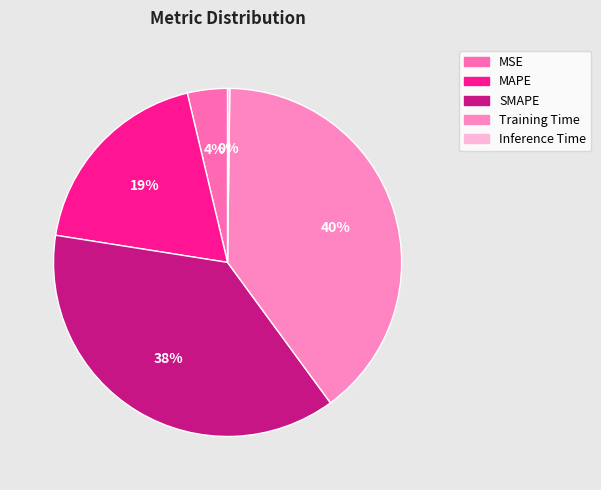

Which slice is the largest?

Training Time